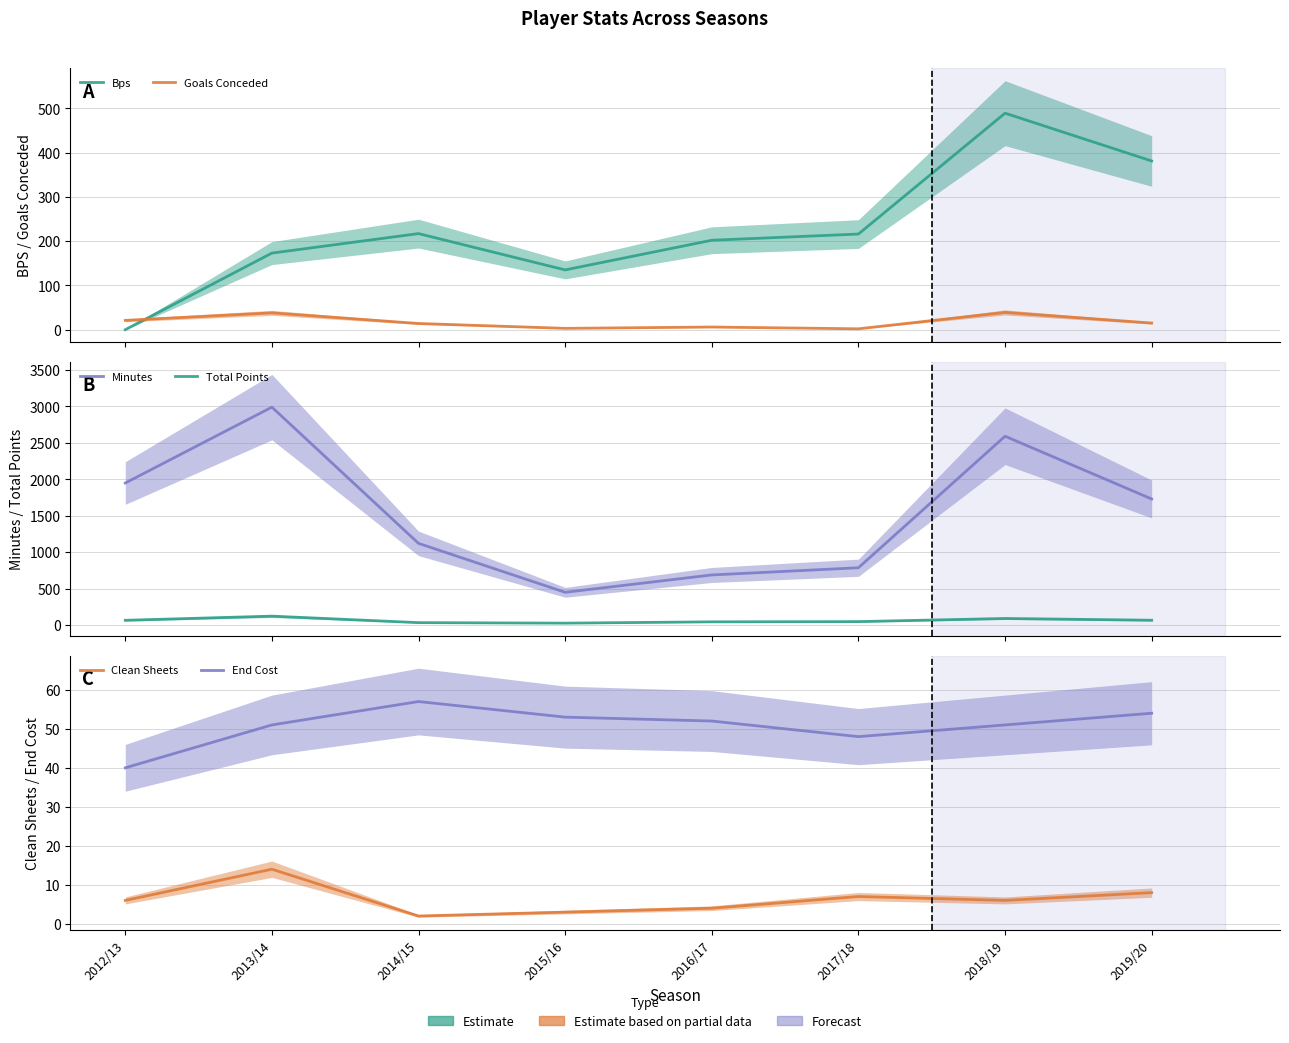

What are all the series names shown in the legend?

Bps, Goals Conceded, Minutes, Total Points, Clean Sheets, End Cost